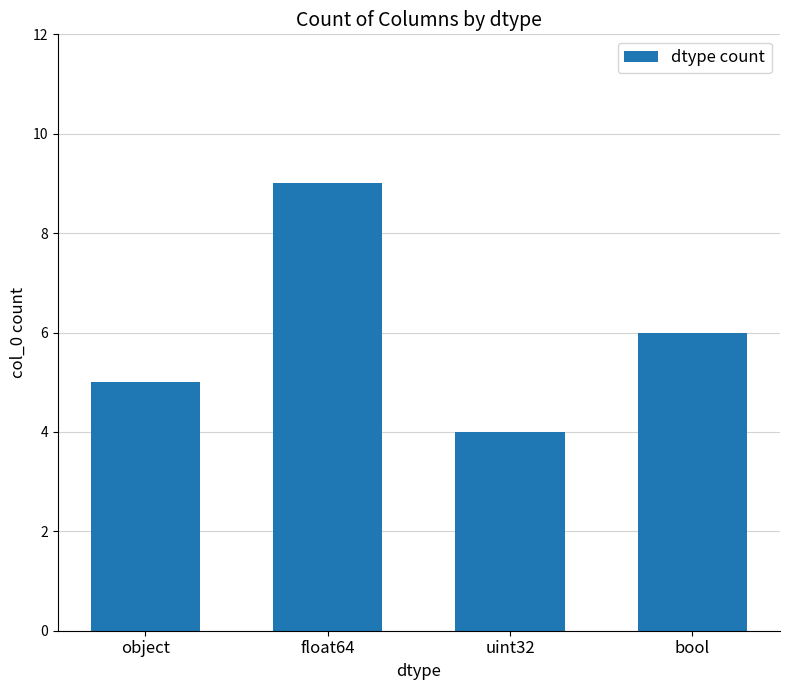

At which label is the value closest to 6?

bool